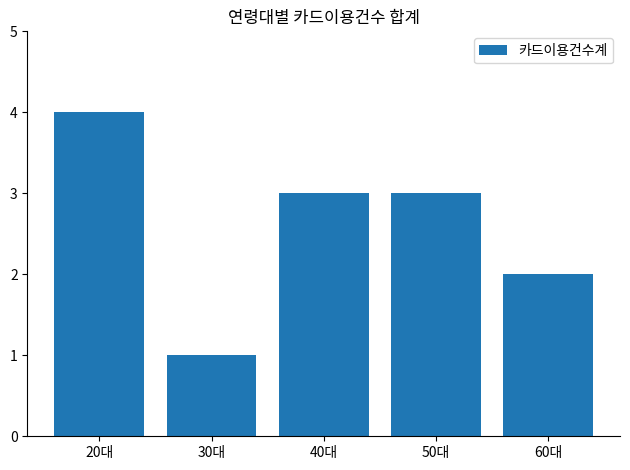

The value at 20대 is 2. True or false?

False